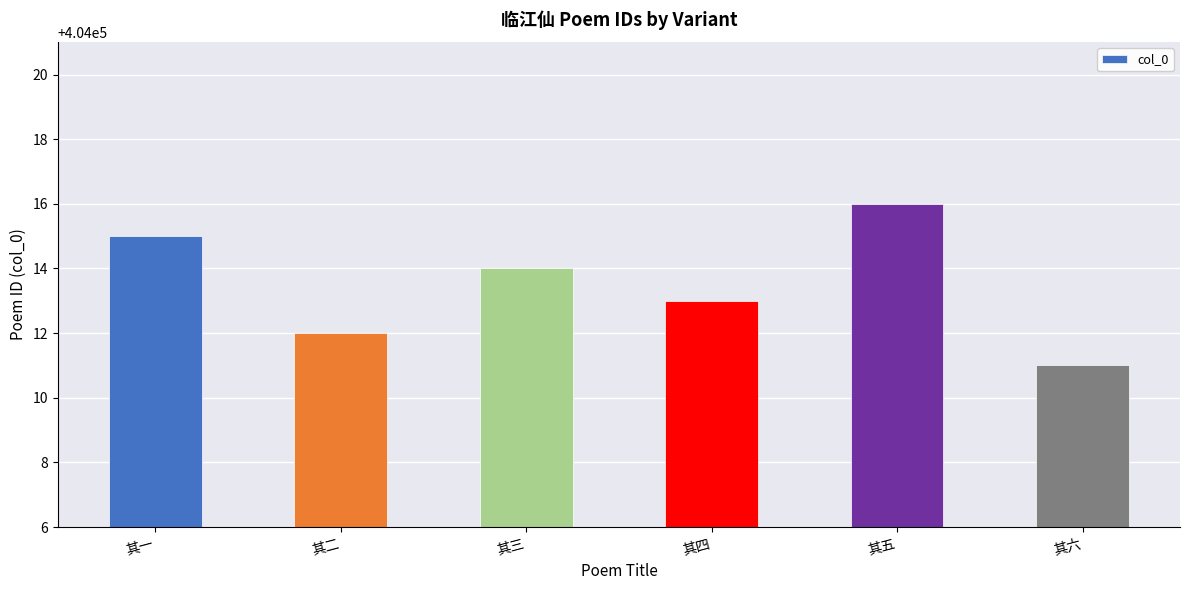

The chart shows a value of 404011 at 其六. True or false?

True